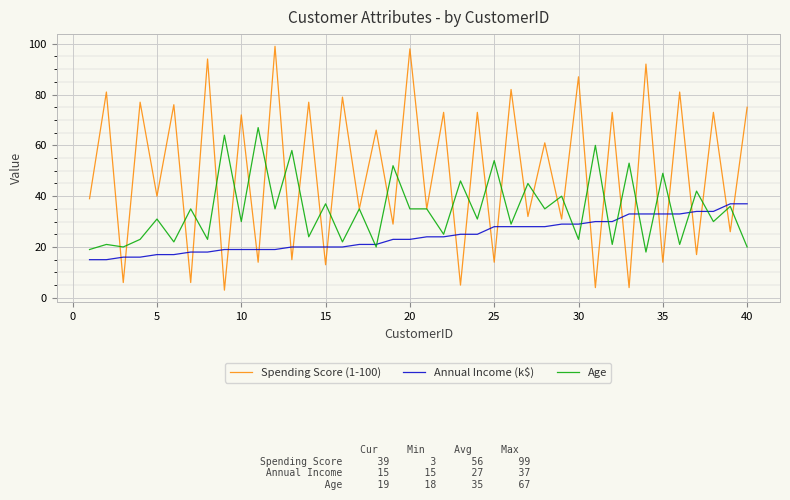

List the series in order of their peak value, lowest first.

Annual Income (k$), Age, Spending Score (1-100)